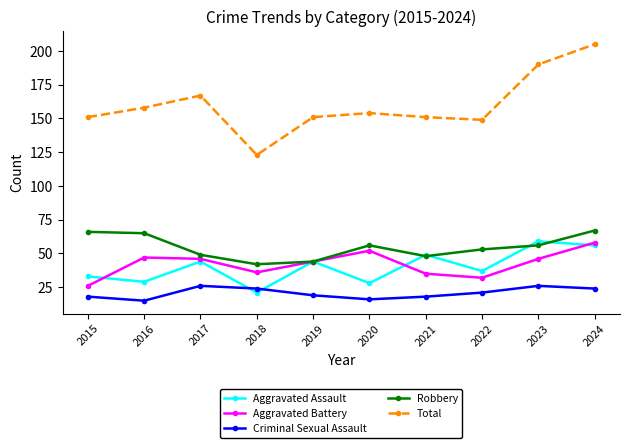

At 2022, list the series in order from largest to smallest.

Total, Robbery, Aggravated Assault, Aggravated Battery, Criminal Sexual Assault